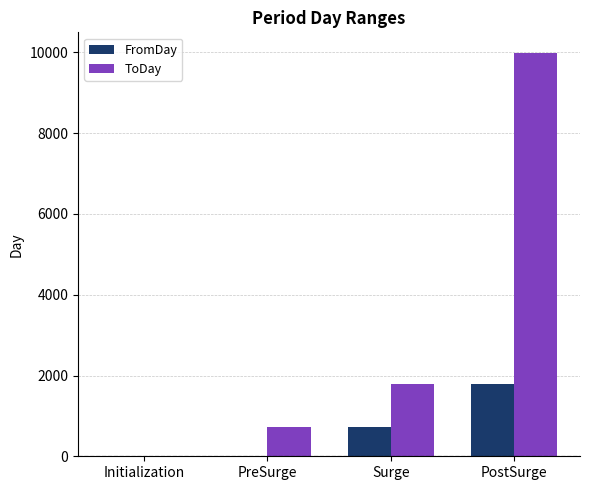

At which category is the sum across all series the highest?

PostSurge